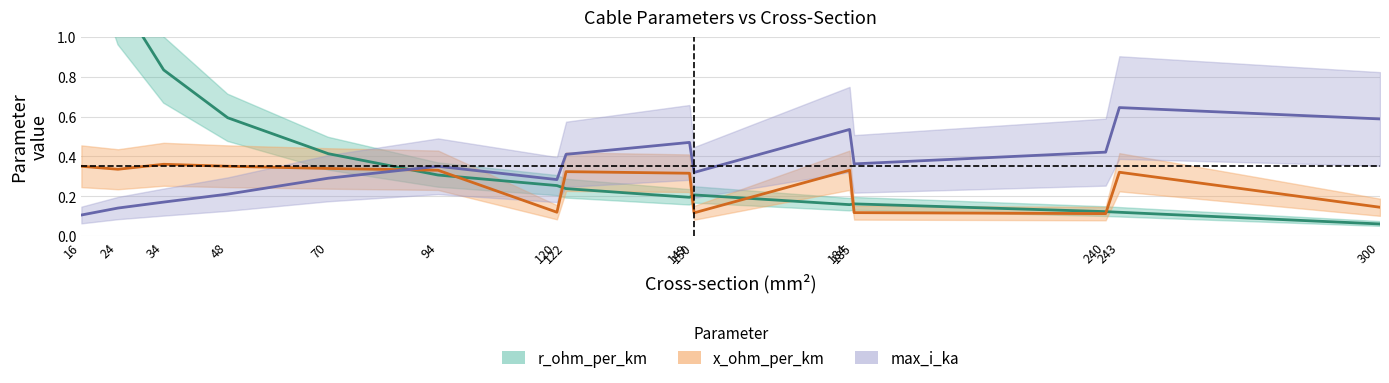

What is the highest value of the x_ohm_per_km series?

0.4